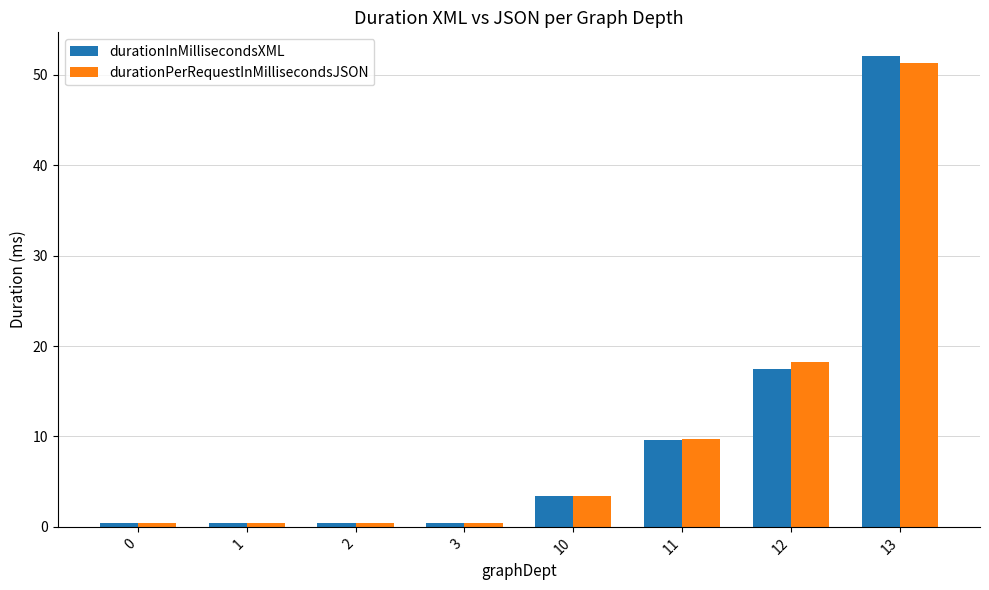

How many values in the durationPerRequestInMillisecondsJSON series are below 3?

4